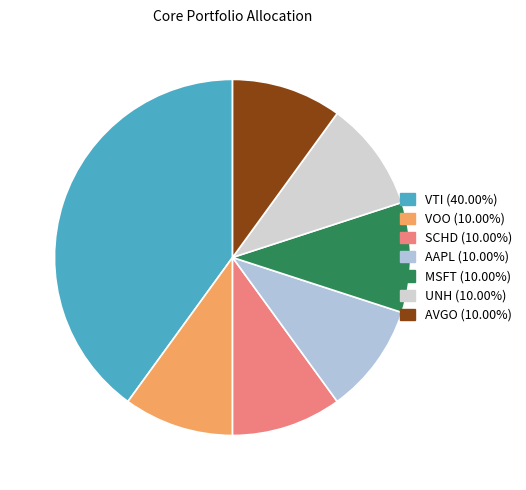

Does any single category account for the majority?

No